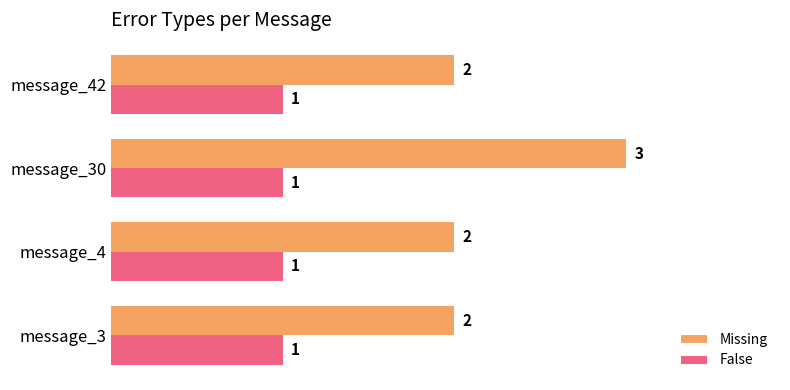

Which category has the highest value in the Missing series?

message_30